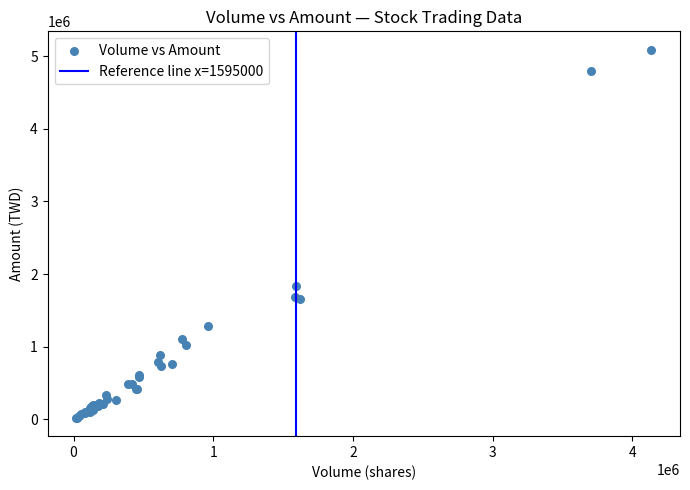

What Y value in the scatter plot is closest to 2554765?

1829400